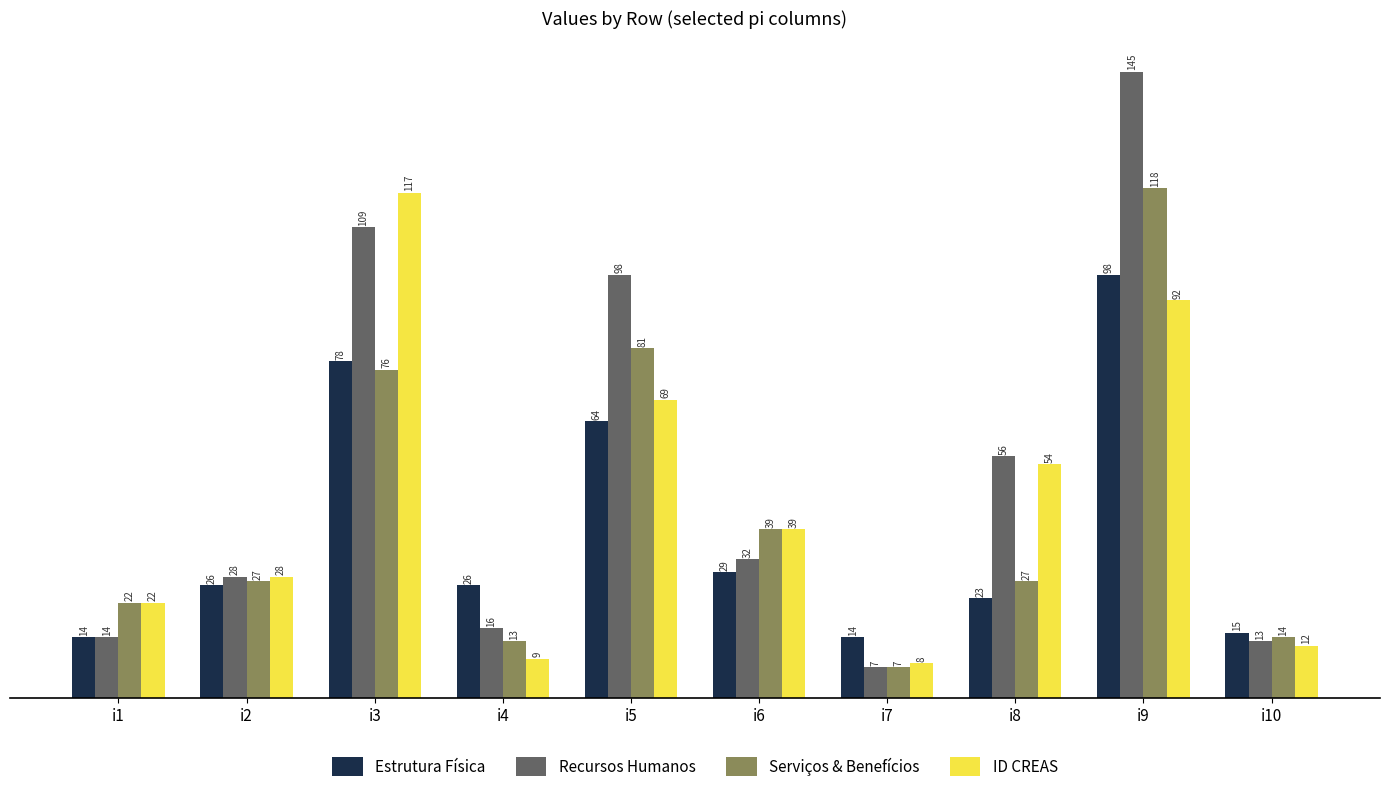

What is the sum of all Serviços & Benefícios values?

424